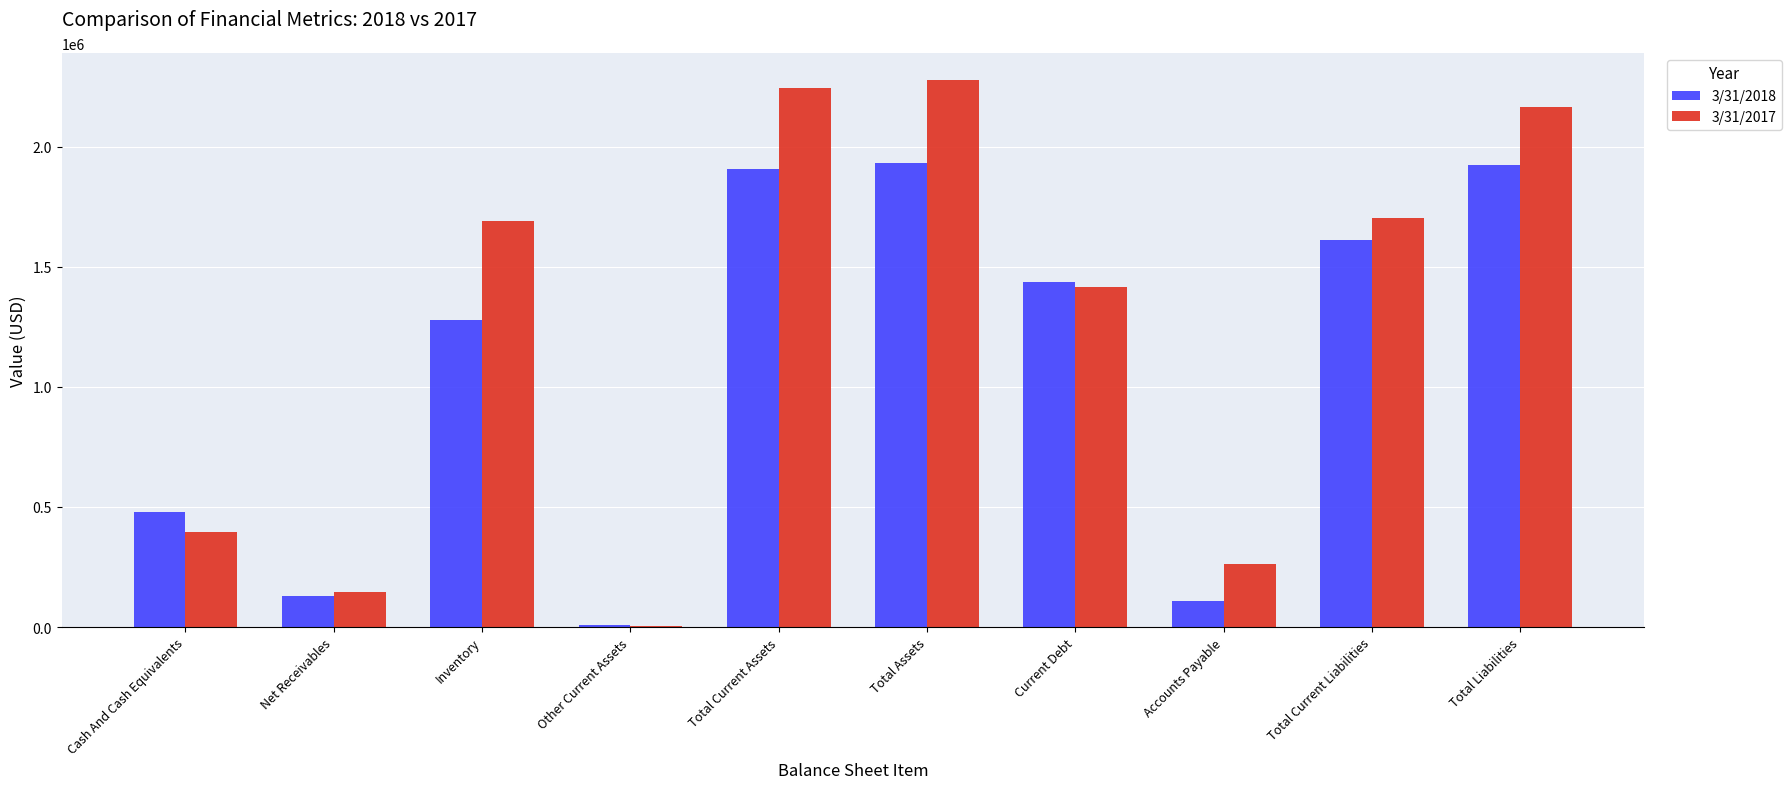

At which category does the chart reach its peak across all series?

Total Assets